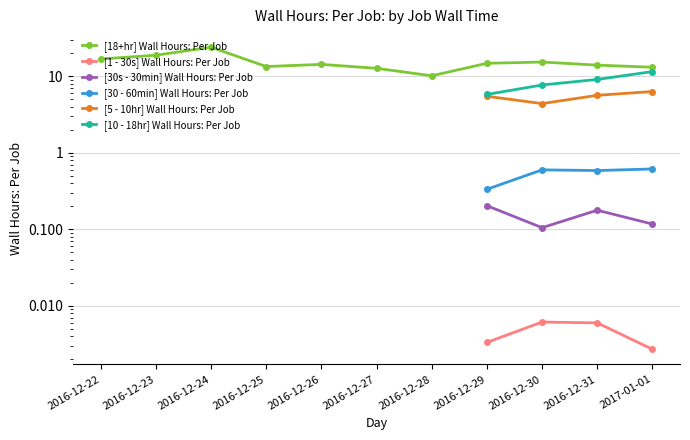

Count the number of categories in the chart.

11